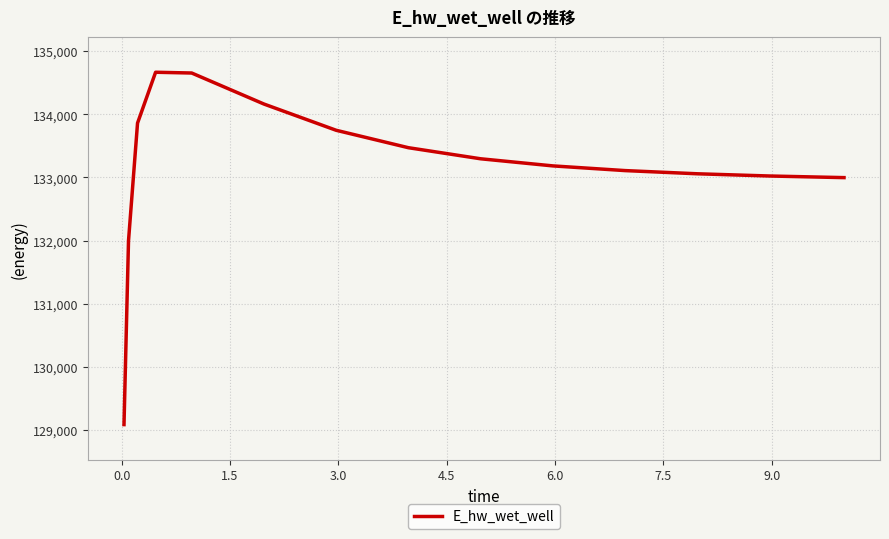

What is the smallest value displayed?

129084.5